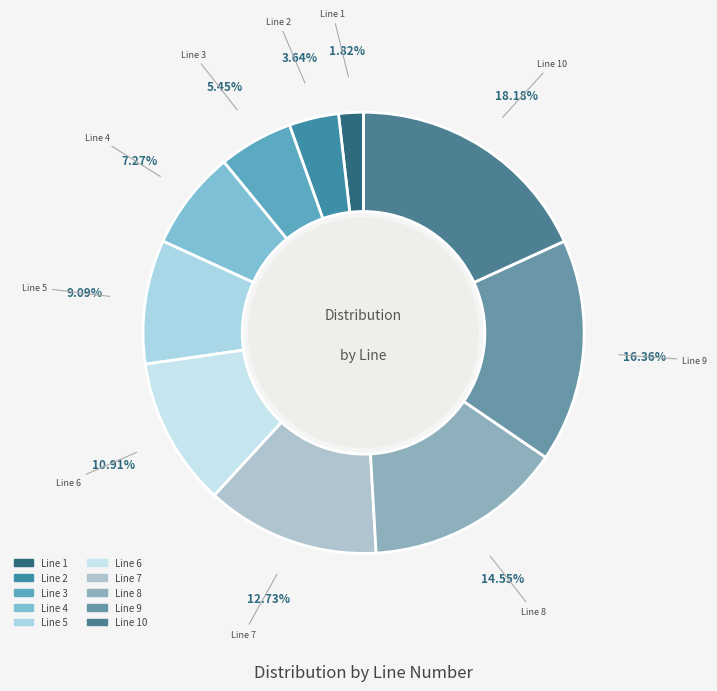

Rank the categories by value from highest to lowest.

Line 10, Line 9, Line 8, Line 7, Line 6, Line 5, Line 4, Line 3, Line 2, Line 1